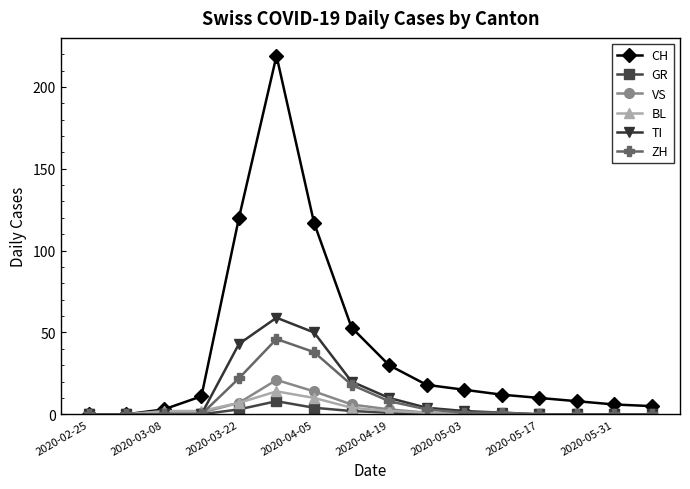

What is the maximum value shown in the chart?

219